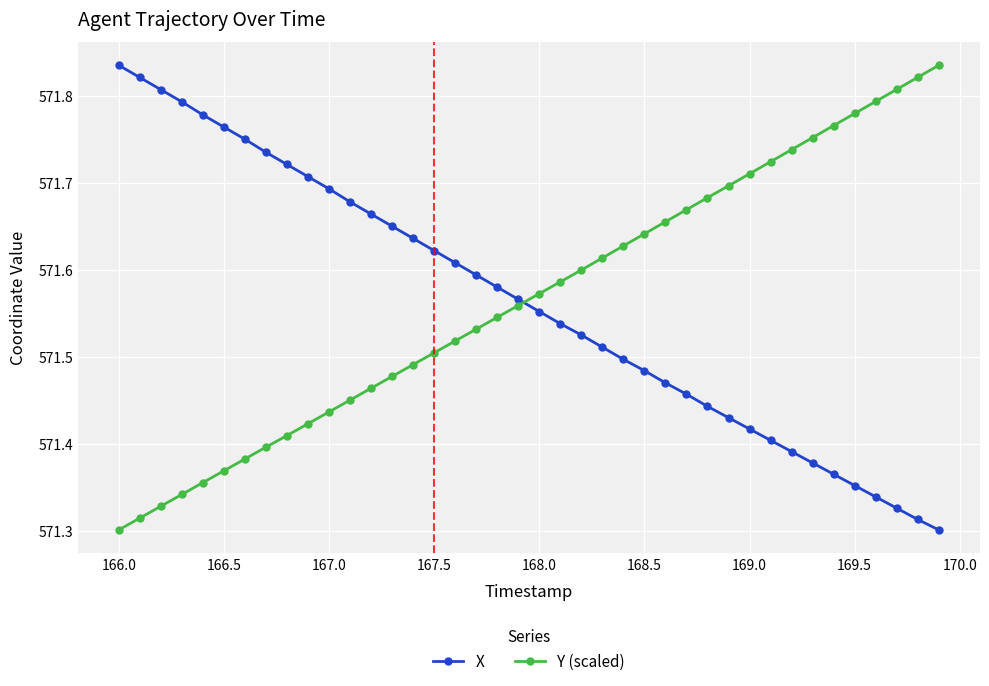

True or false: X has more than 1 interior local peaks.

False